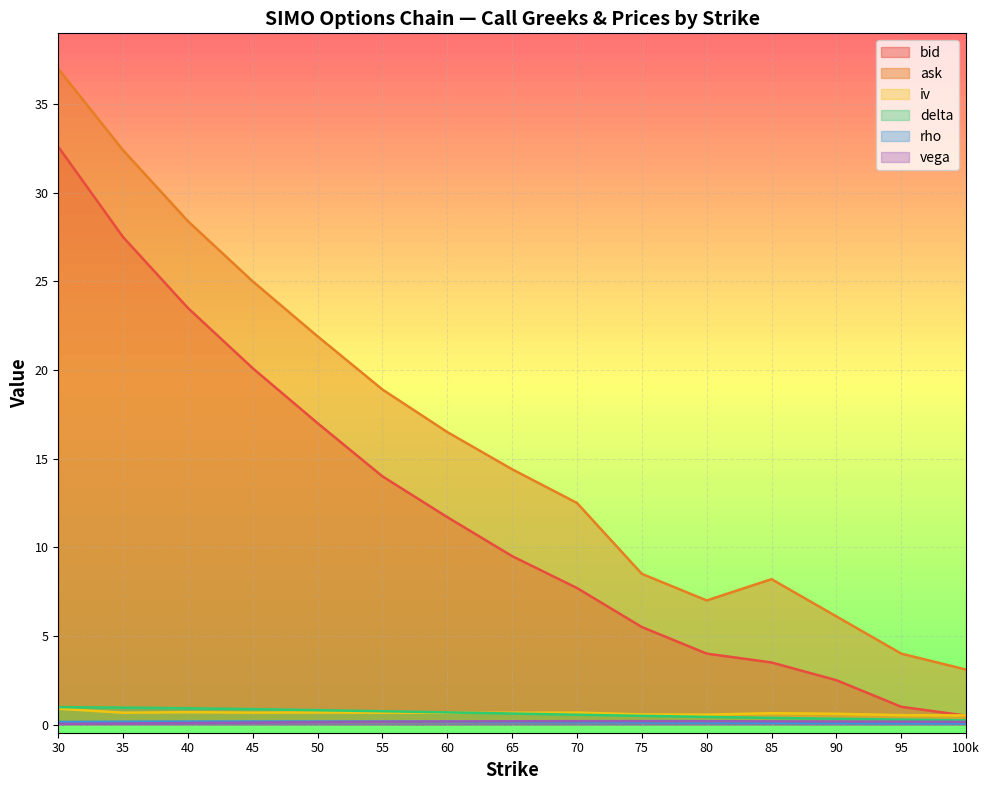

Which series has the largest total across all categories?

ask